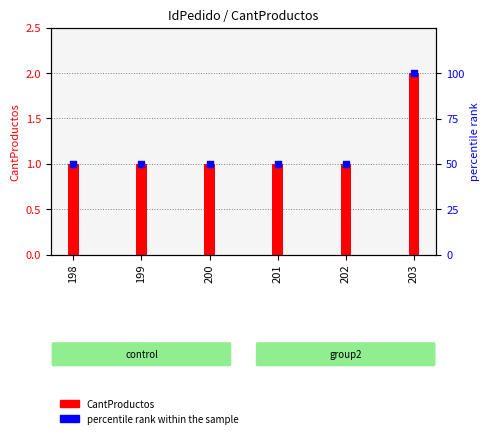

Which series has the largest Y range (max minus min)?

percentile rank within the sample